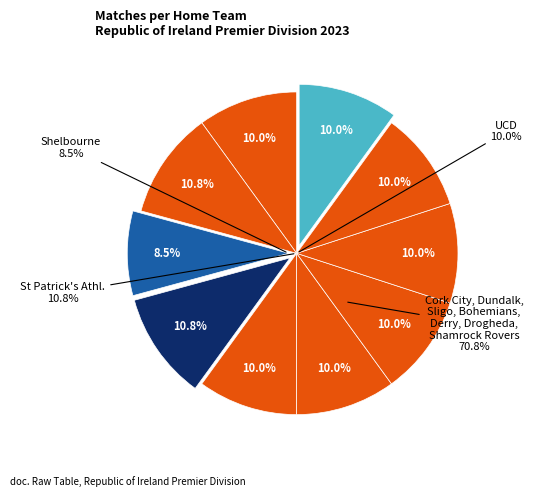

Rank the categories by value from highest to lowest.

Dundalk, St Patrick's Athl., Cork City, Sligo Rovers, Bohemians, Derry City, Drogheda United, Shamrock Rovers, UCD, Shelbourne